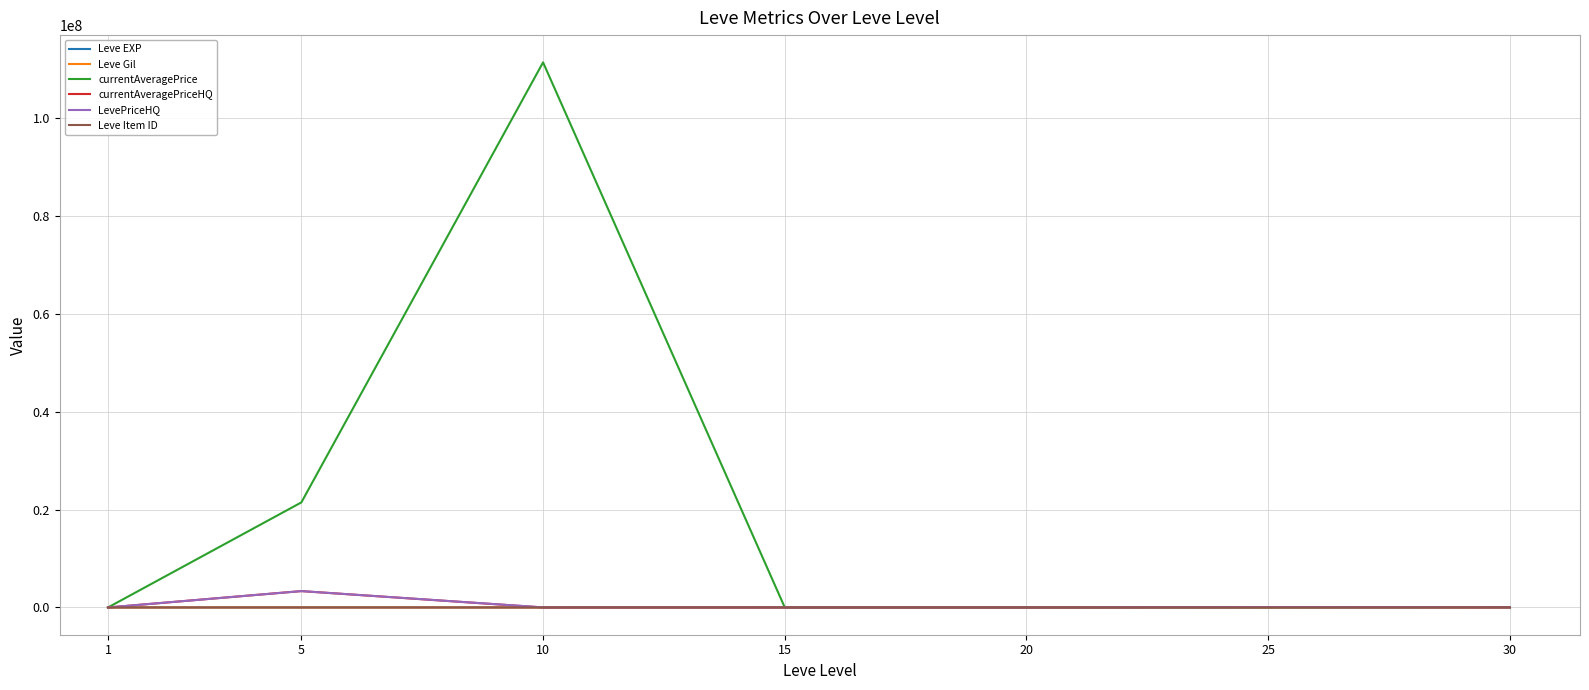

Does the chart have visible grid lines?

Yes